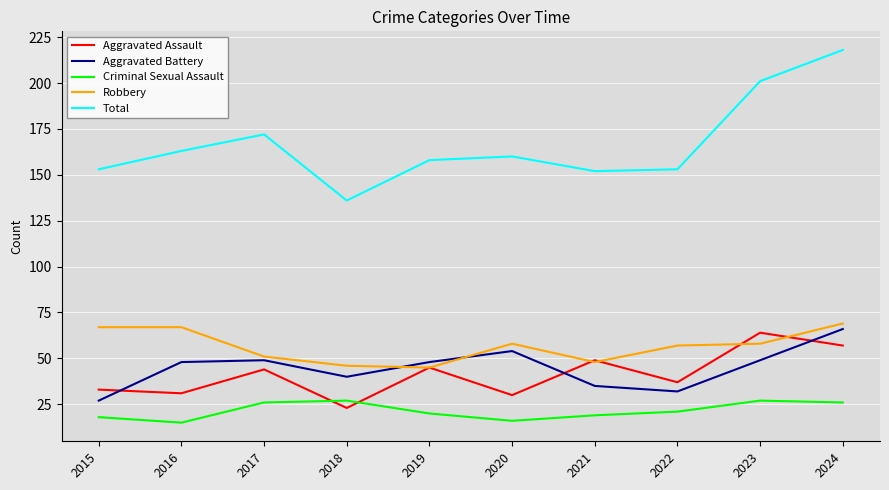

What is the maximum value for Criminal Sexual Assault?

27